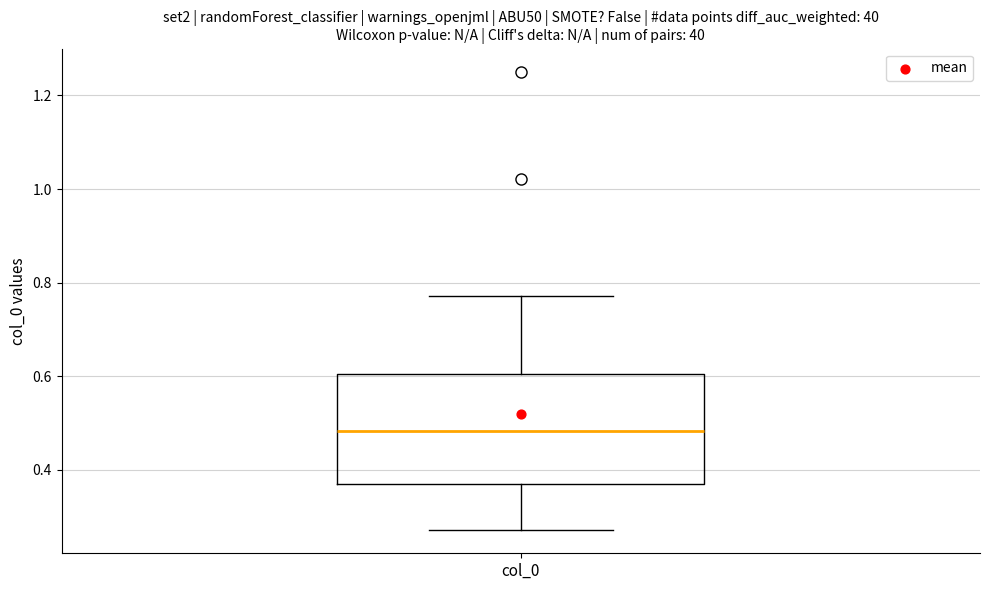

Read this box plot against the y-axis: the position of the median line, the range covered by the box, and the ends of both whiskers. The values are not printed on the chart, so give them approximately, as read against the axis.

median 0.48, box 0.38 to 0.60, whiskers 0.28 to 0.78